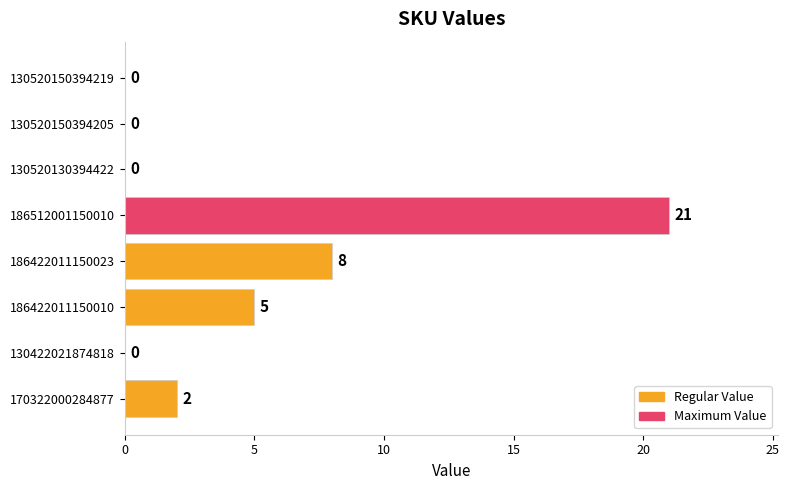

Which label corresponds to the largest value in the chart?

186512001150010